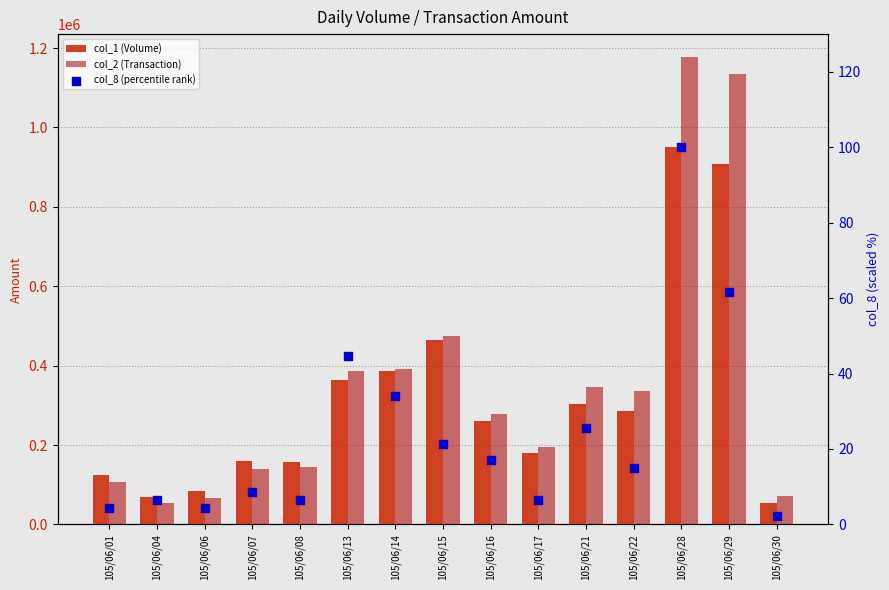

Which series has the widest spread of Y values?

col_2 (Transaction)